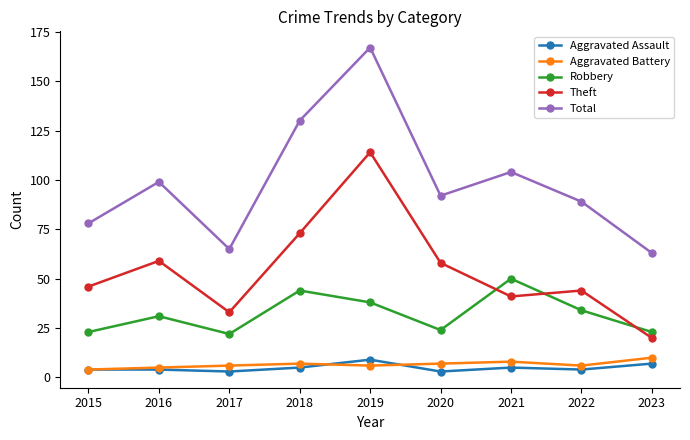

True or false: Robbery has a value of 22 at 2017.

True